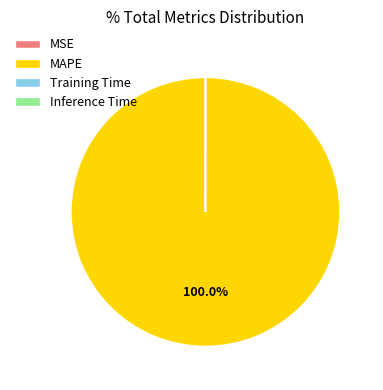

Which slice is the largest?

MAPE